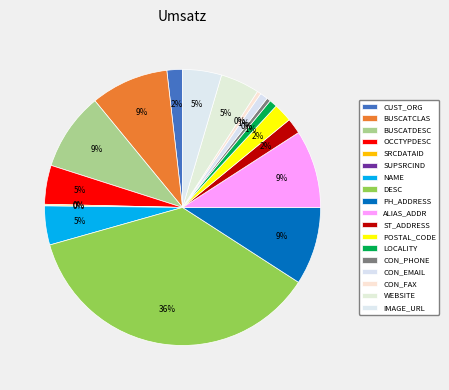

To the nearest percent, what is the combined percentage of WEBSITE and BUSCATCLAS?

14%